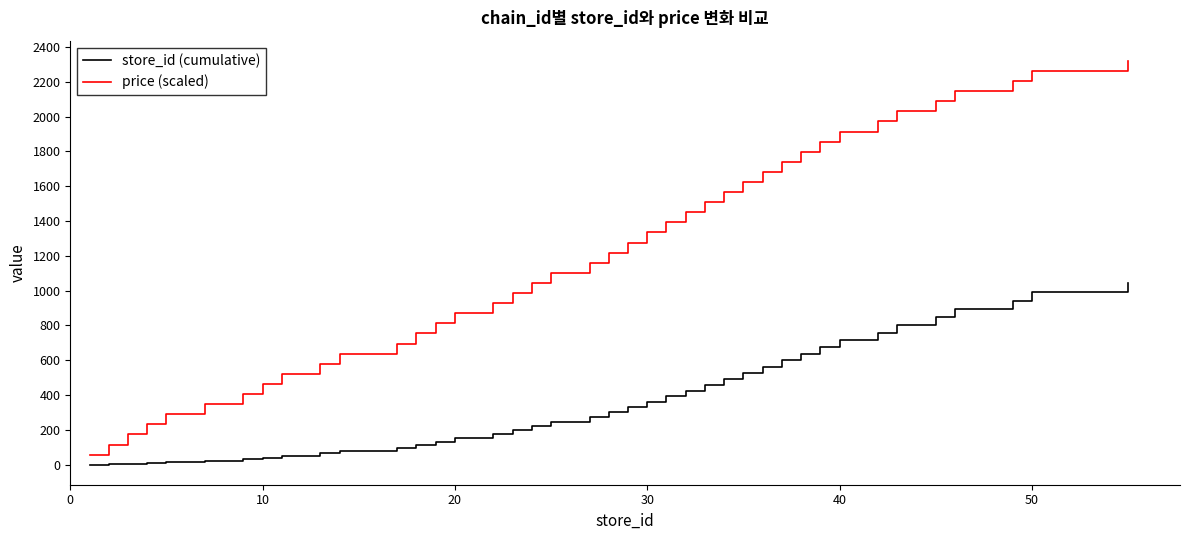

What is the sum of all store_id (cumulative) values?

14686